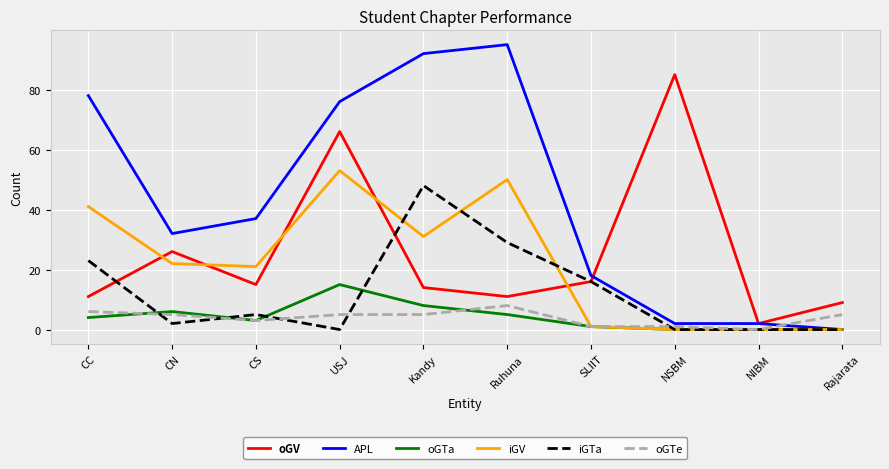

Where does the oGV series first go above 15?

CN